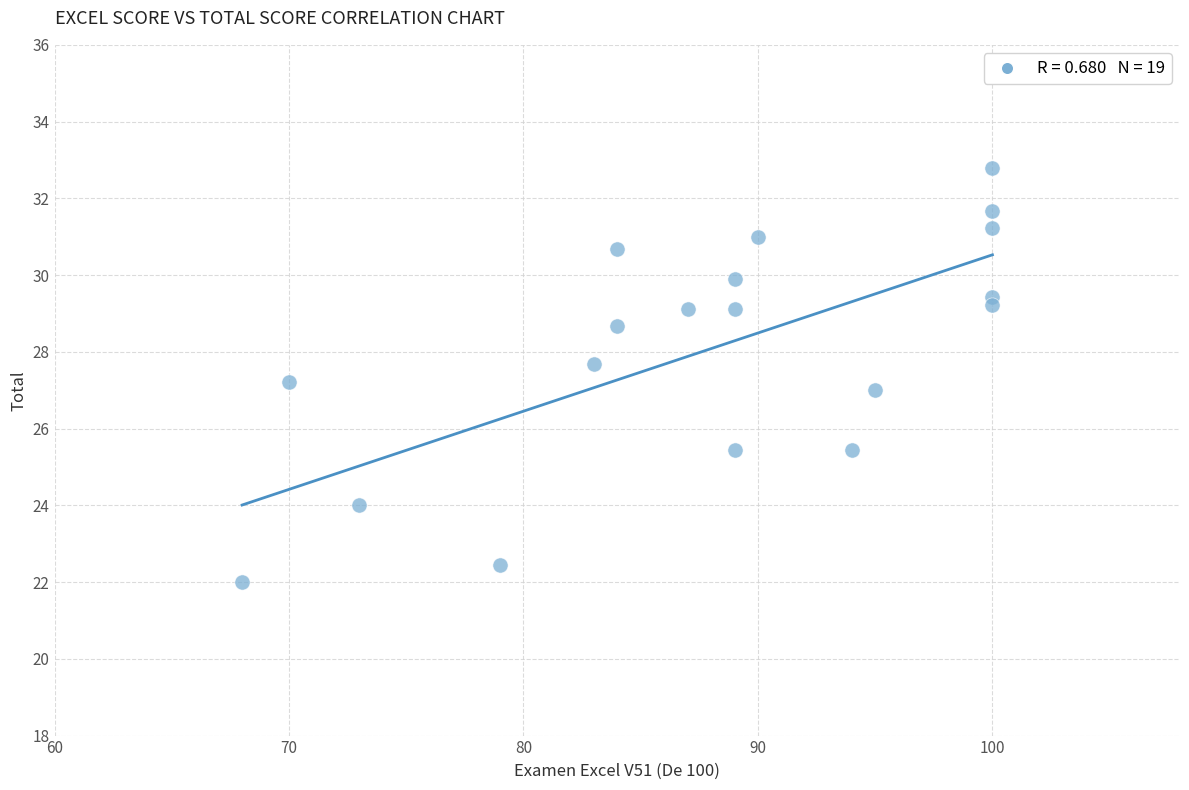

What is the range of Y values (max minus min)?

10.8